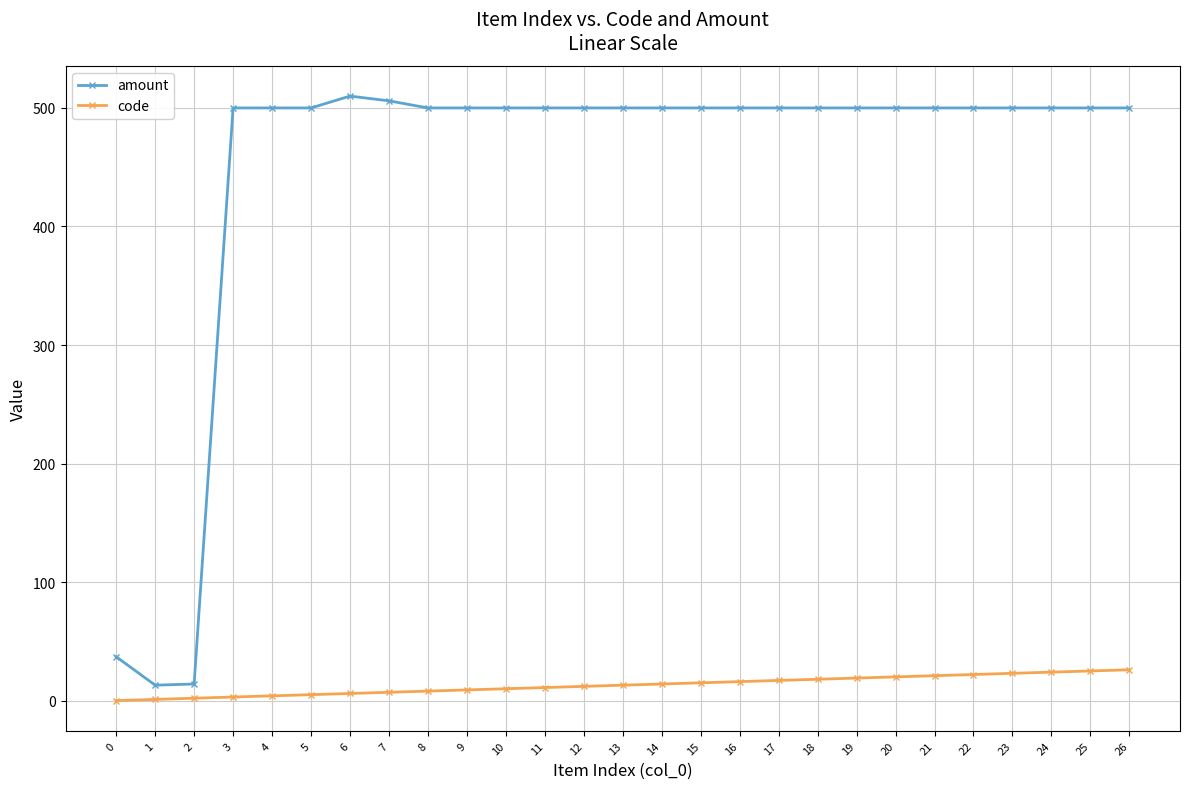

Which series has the widest spread of values?

amount